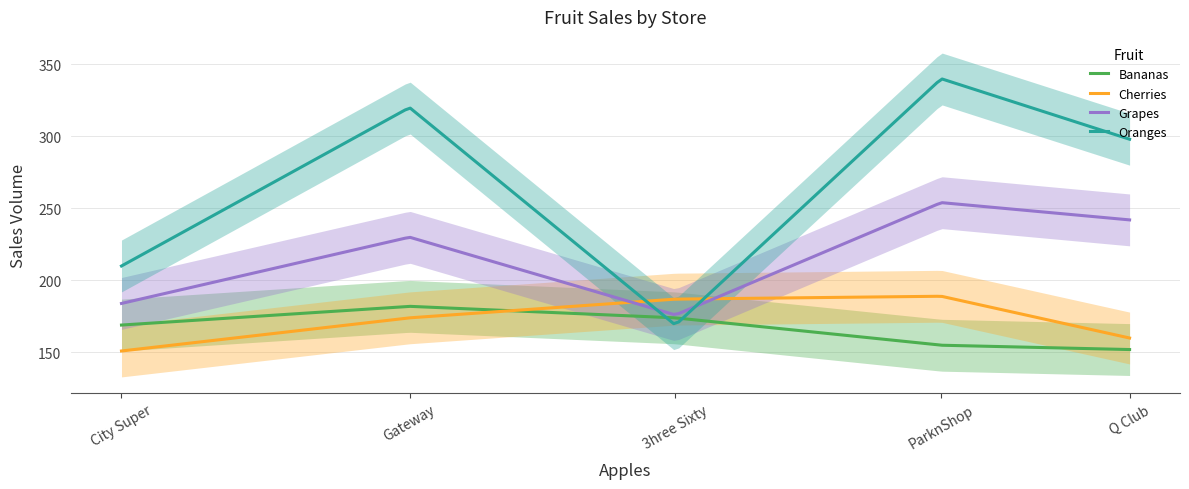

What is the average value of the Bananas series?

169.1